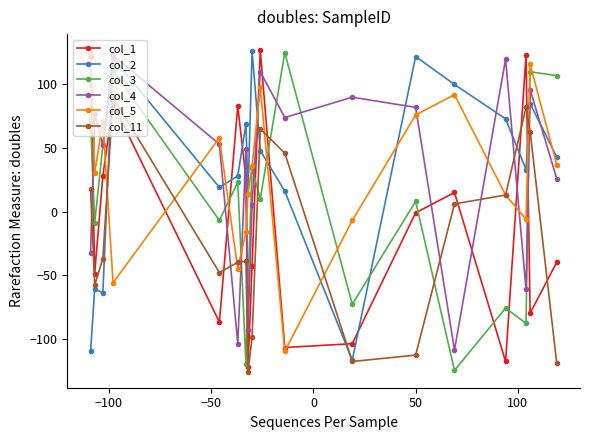

How many interior local valleys does the col_4 series have?

6